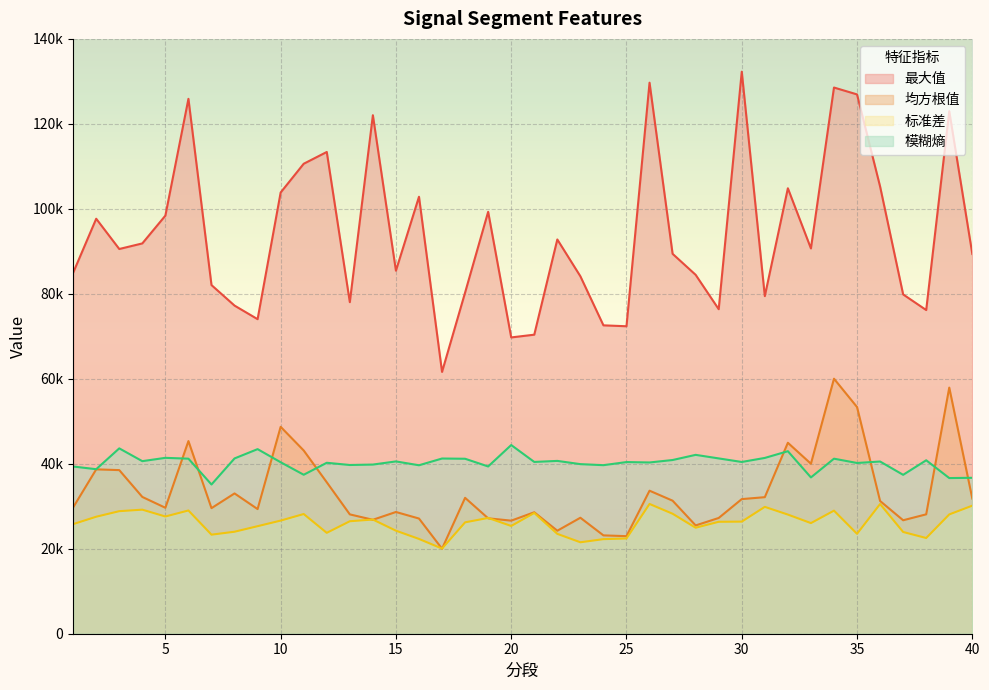

True or false: 模糊熵 and 标准差 cross at least once.

False